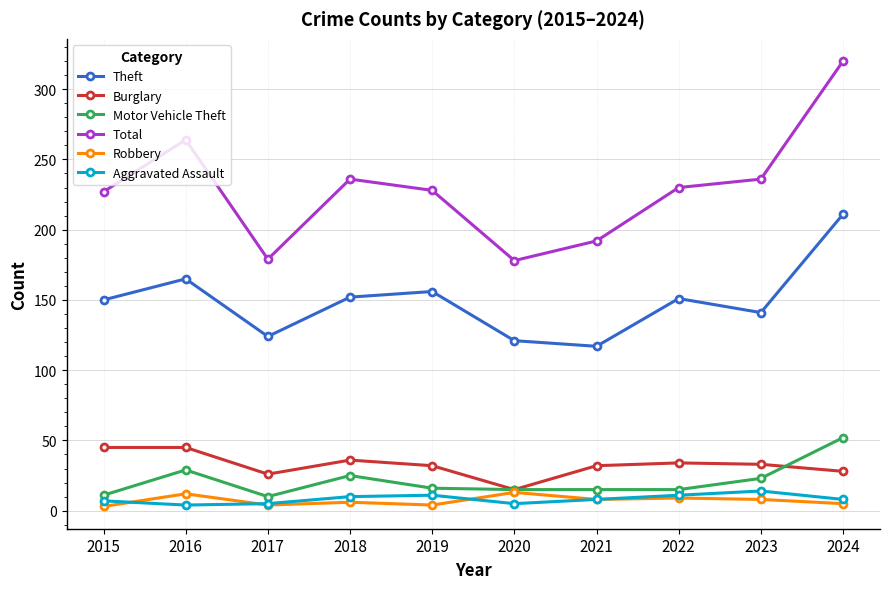

At which label does Motor Vehicle Theft reach its peak?

2024